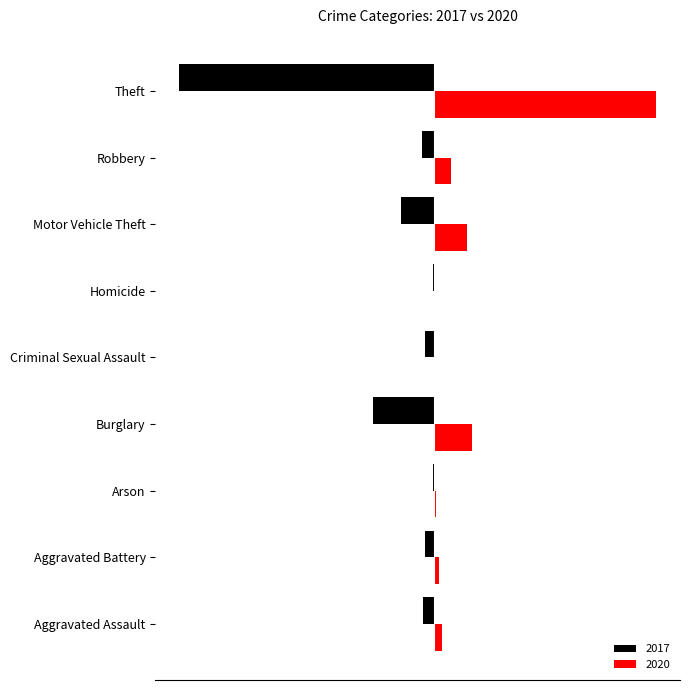

List the series in order of their peak value, lowest first.

2017, 2020